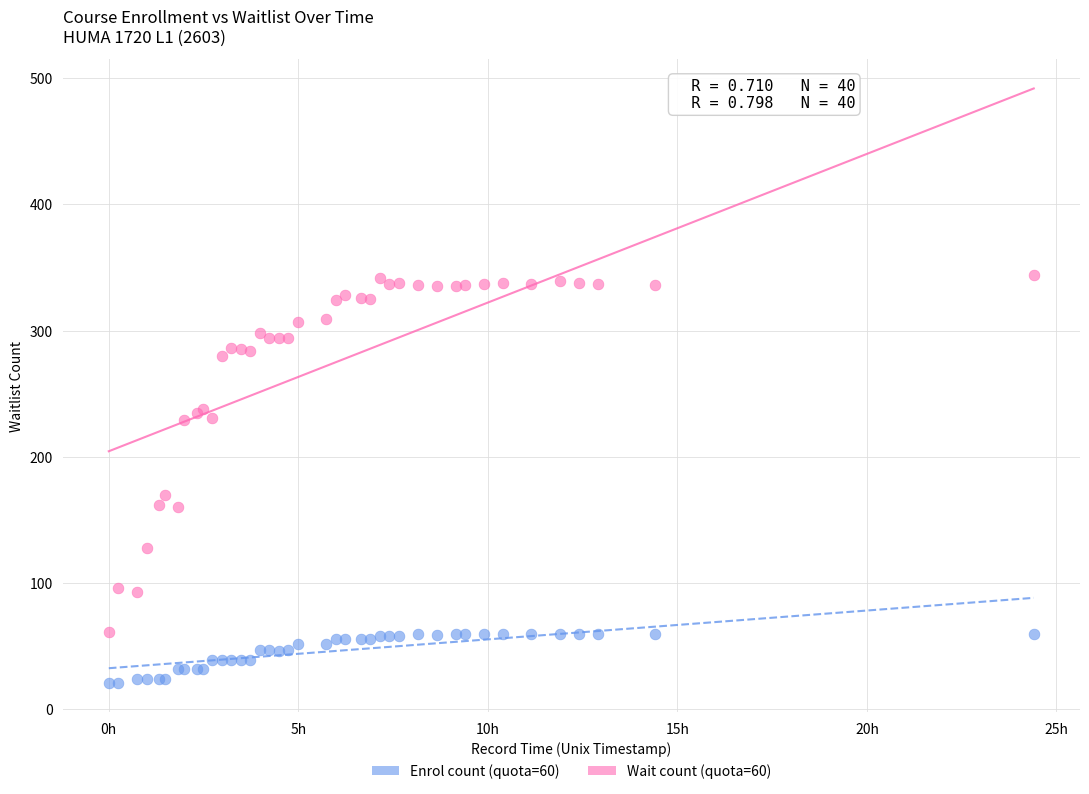

What are all the series names shown in the legend?

Enrol count (quota=60), Wait count (quota=60)